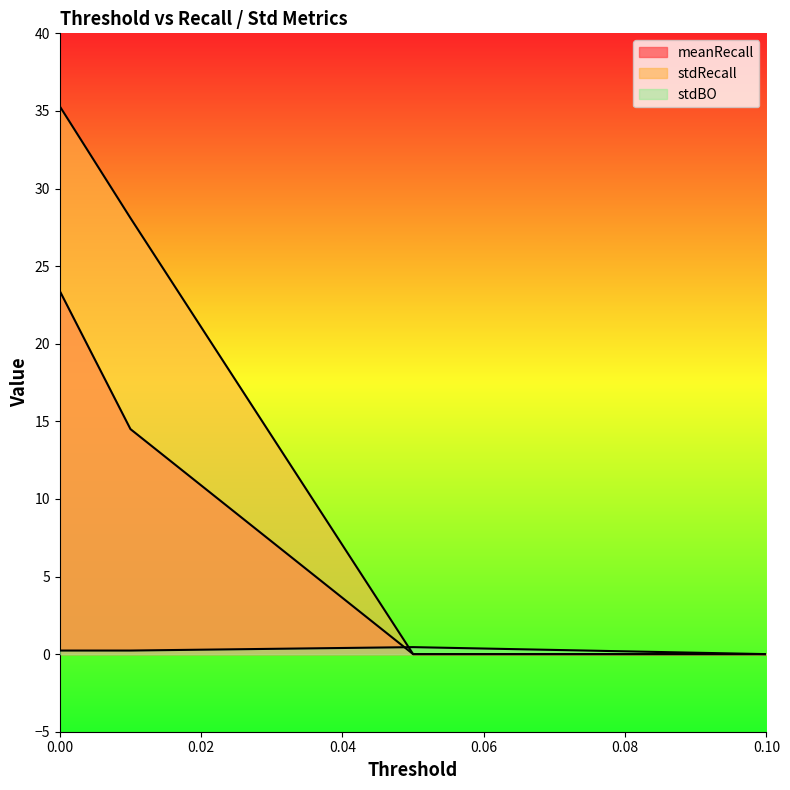

Does the chart display data point markers on the line(s)?

No